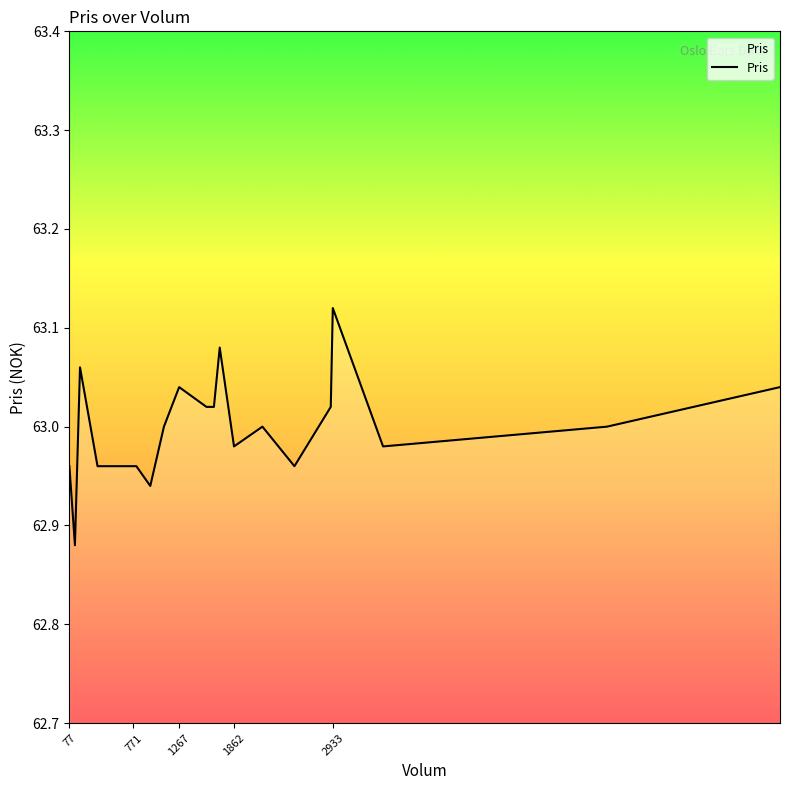

Does the chart have visible grid lines?

No